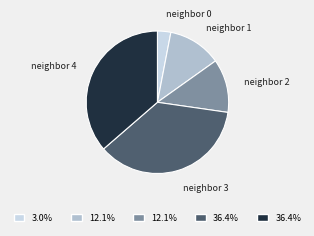

Does any single category account for the majority?

No